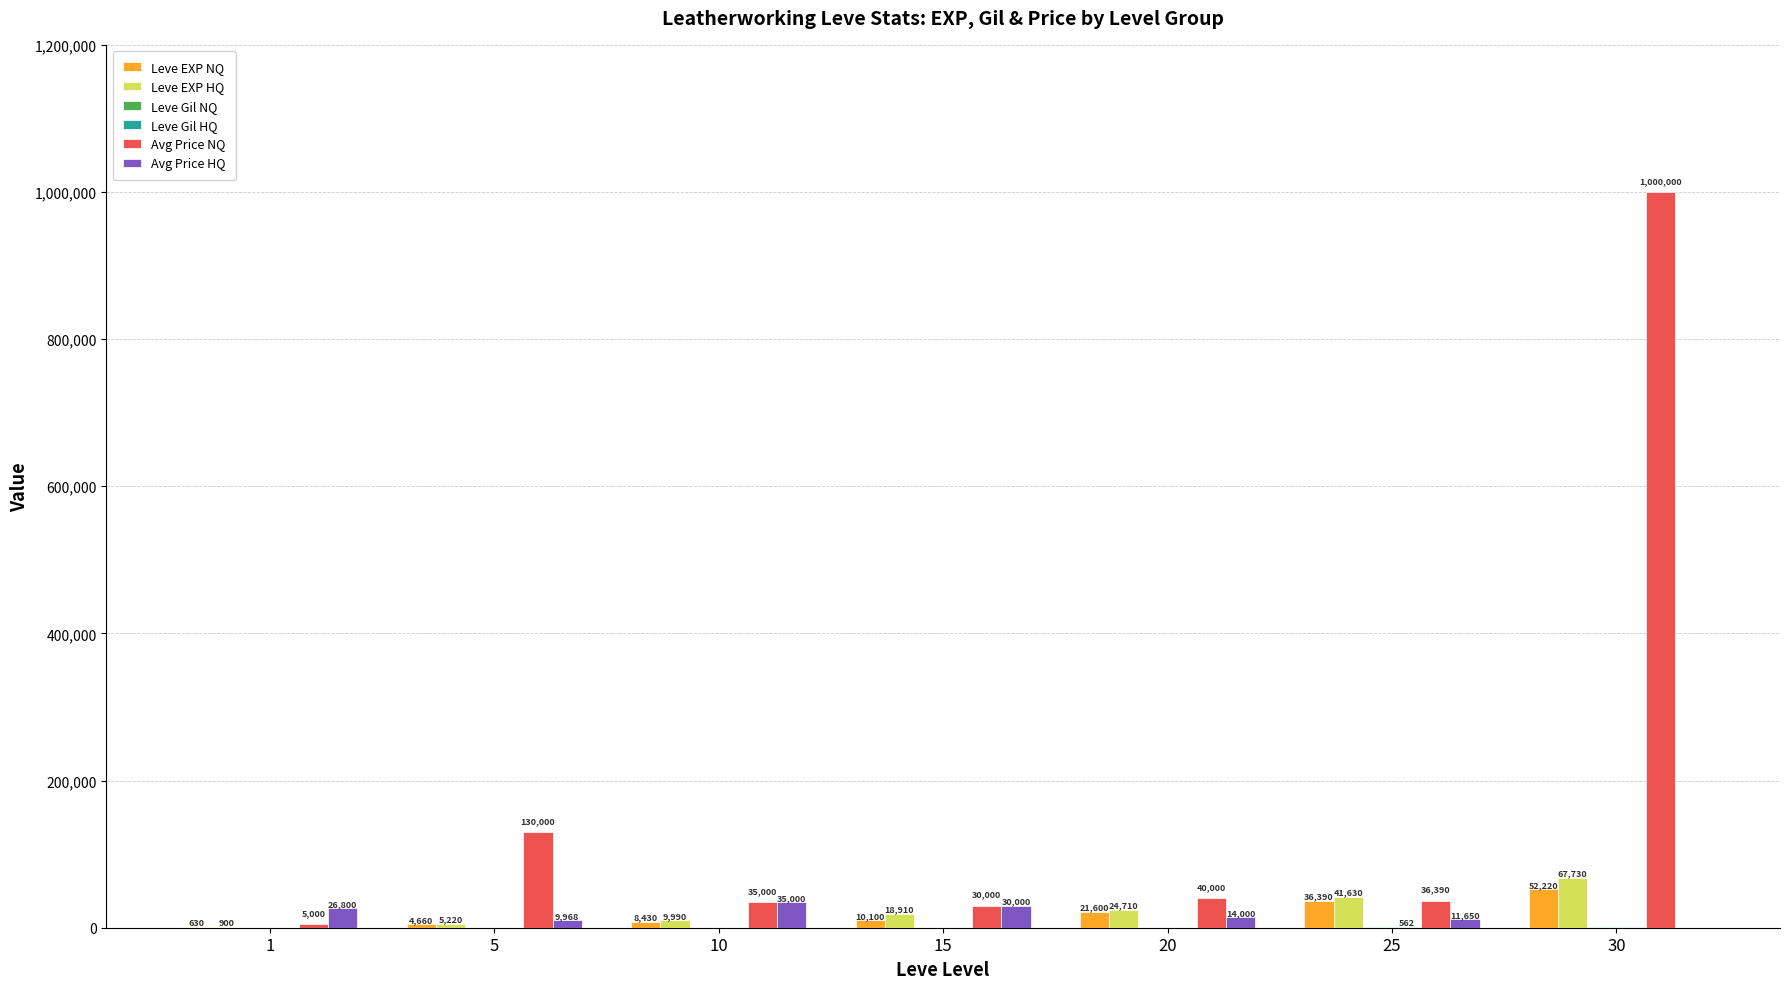

True or false: Leve EXP HQ has a value of 18910 at 15.

True